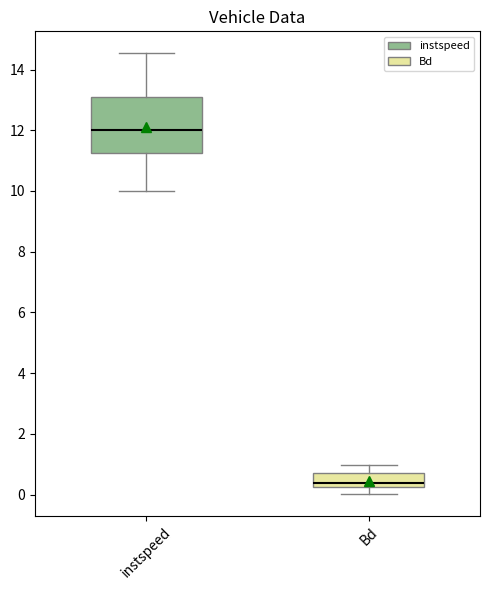

Reading left to right, read every box against the y-axis: the position of its median line, the range the box covers, and the ends of its whiskers. The values are not printed on the chart, so give them approximately, as read against the axis.

instspeed: median 12.0, box 11.2 to 13.2, whiskers 10.0 to 14.6
Bd: median 0.4, box 0.2 to 0.8, whiskers 0.0 to 1.0